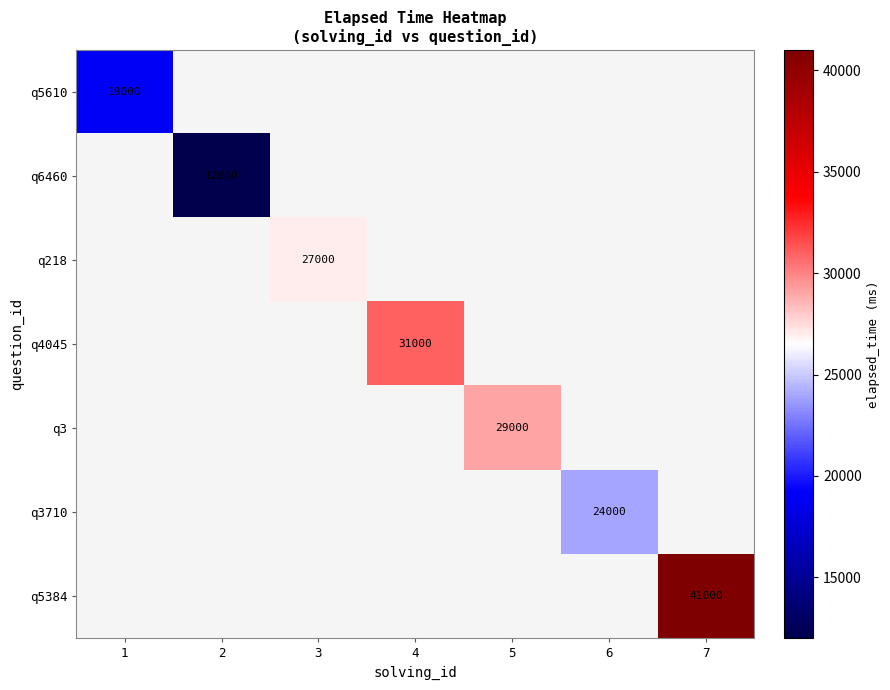

True or false: q5610 has a value of 32128 at 1.

False